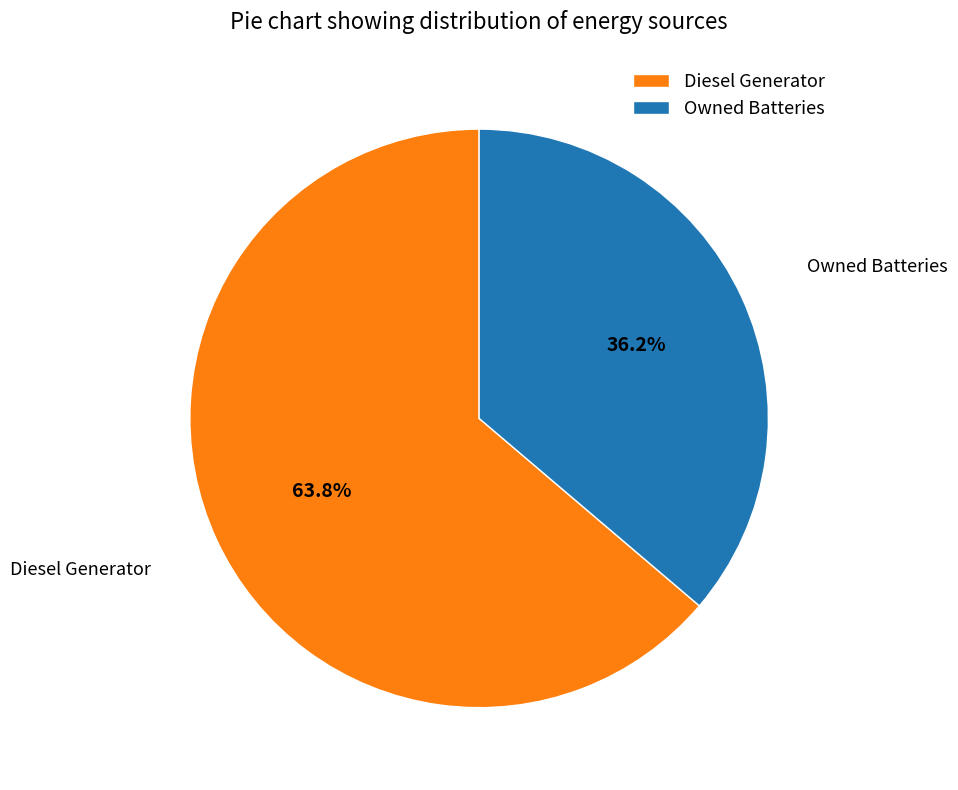

True or false: Diesel Generator accounts for 76% of the total.

False